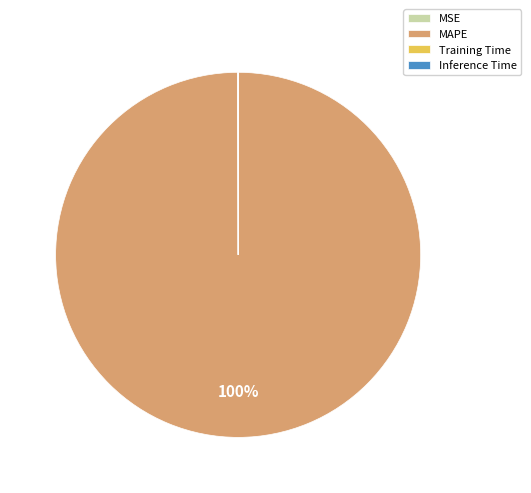

Which category has the biggest portion of the pie?

MAPE